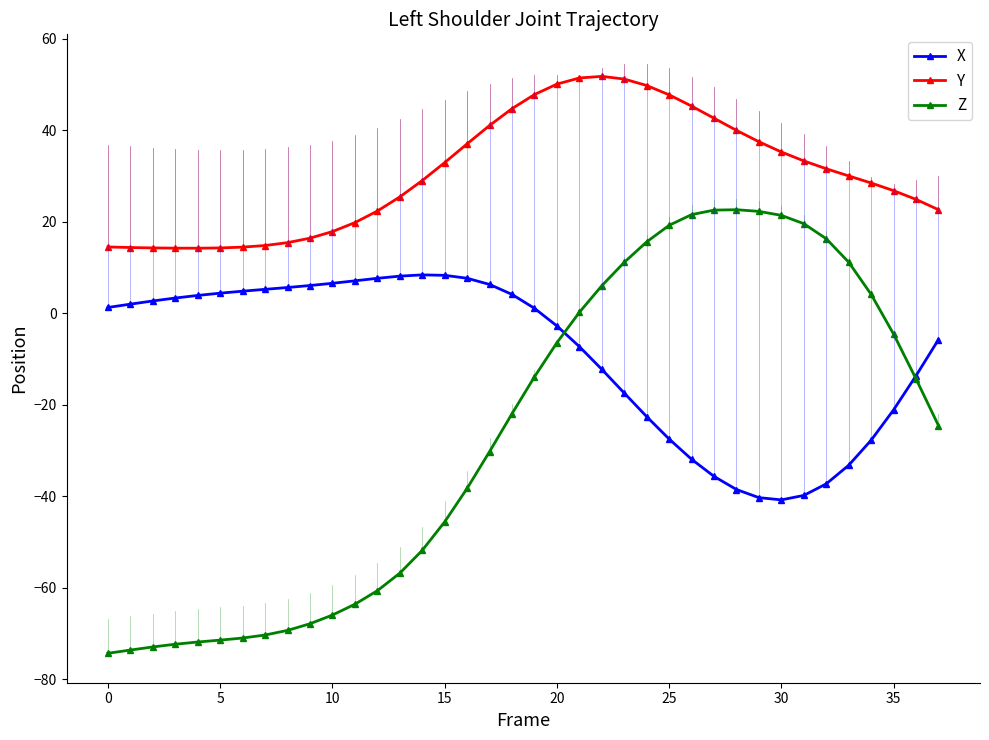

True or false: Y and Z intersect in this chart.

False